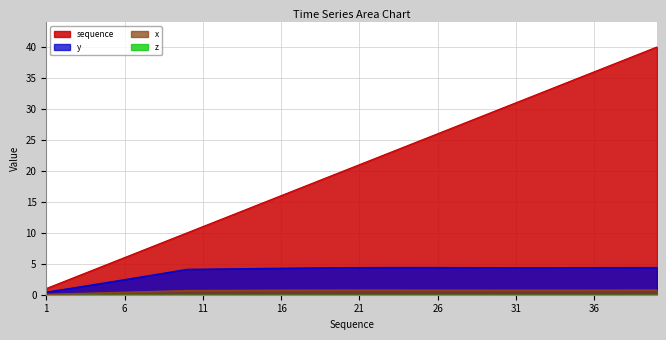

Count the number of categories in the chart.

40